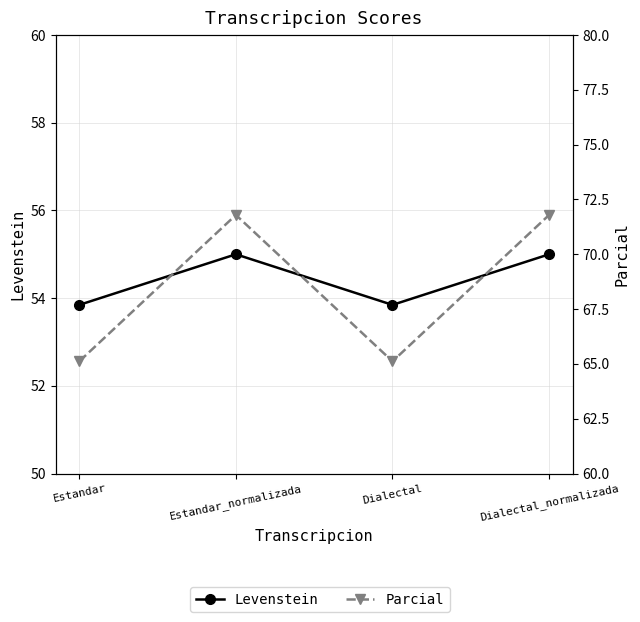

What is the minimum value shown in the chart?

53.8